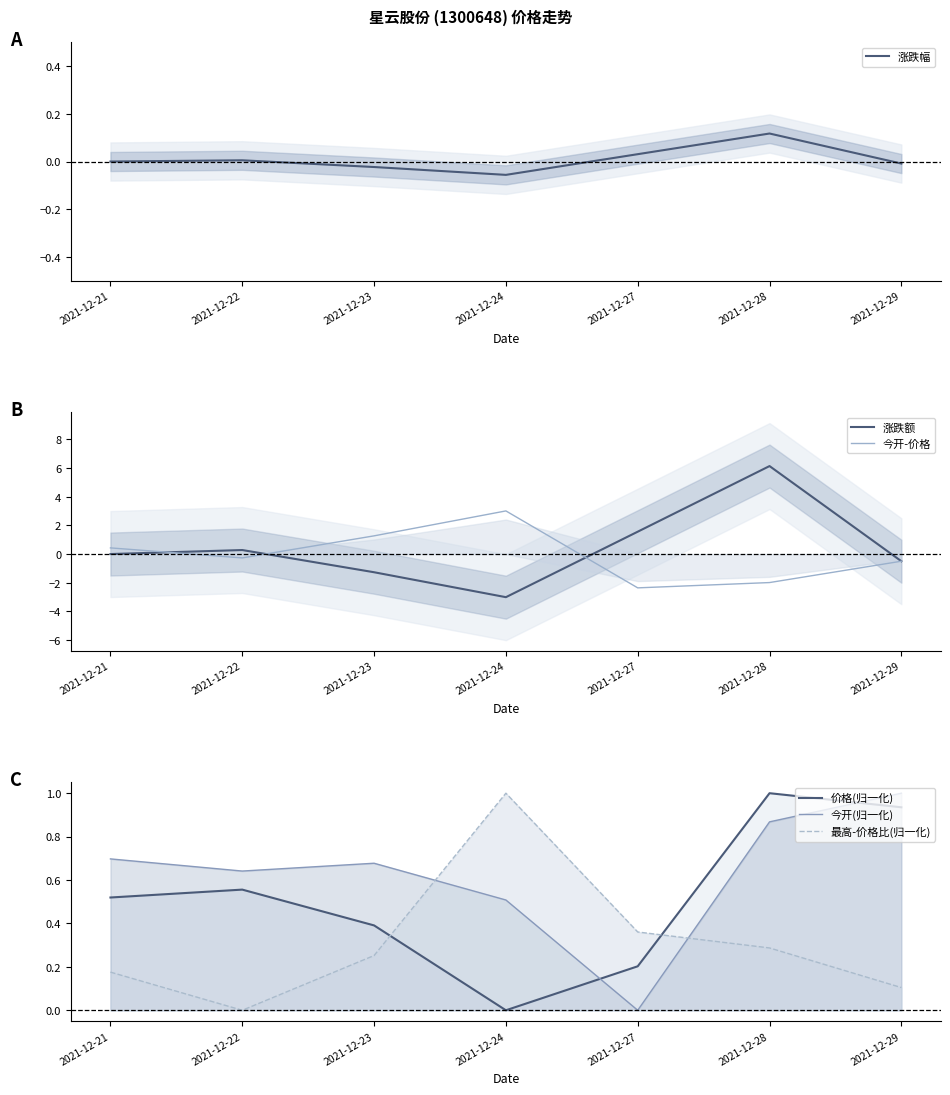

How many times do 今开-价格 and 最高-价格比(归一化) cross each other?

3